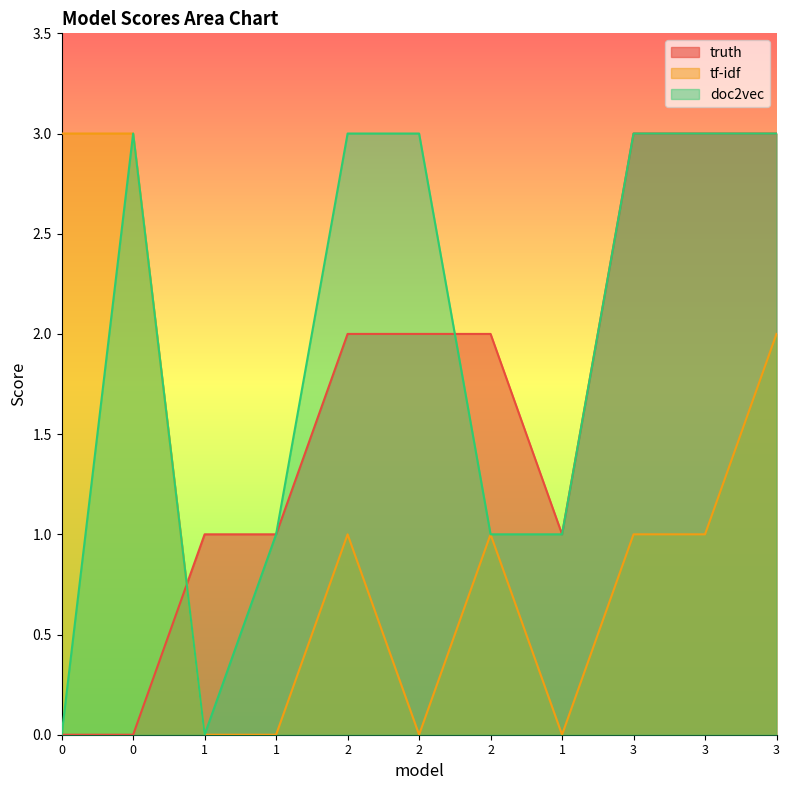

What are all the series names shown in the legend?

truth, tf-idf, doc2vec